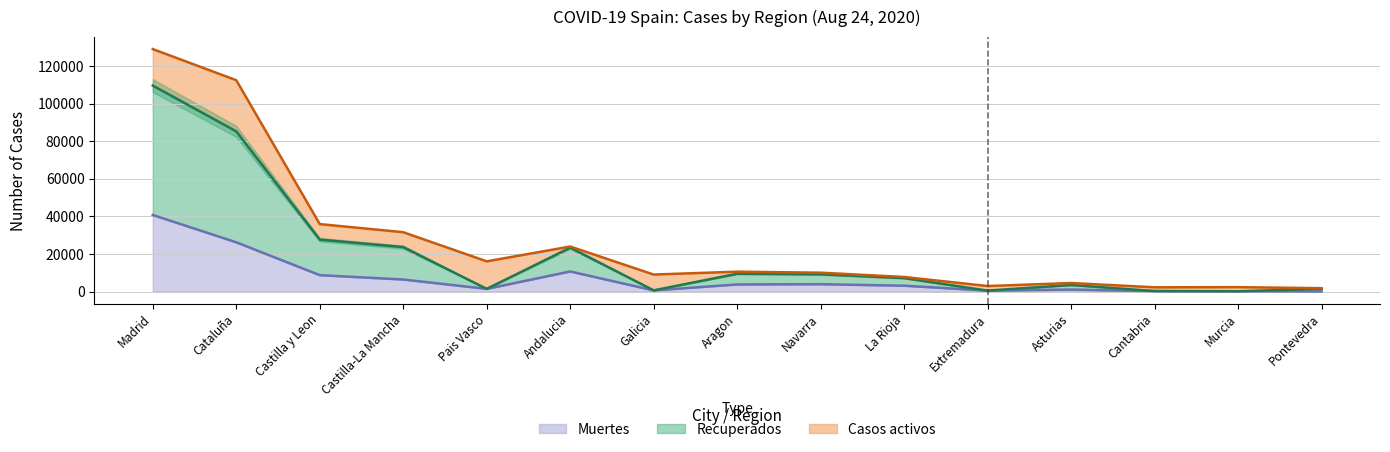

At which category is the sum across all series the highest?

Madrid